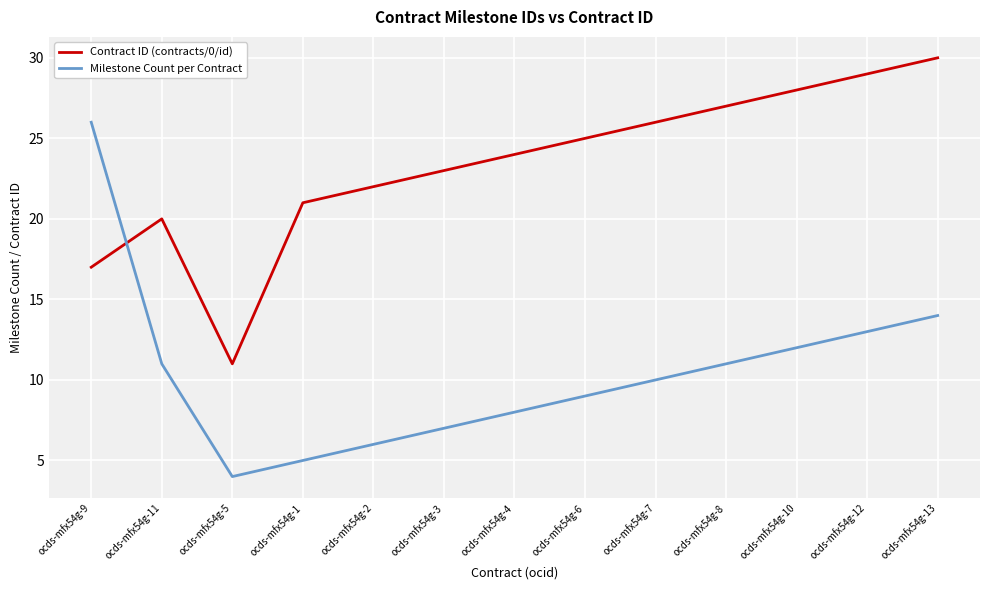

At which category does the chart reach its minimum across all series?

ocds-mfx54g-5